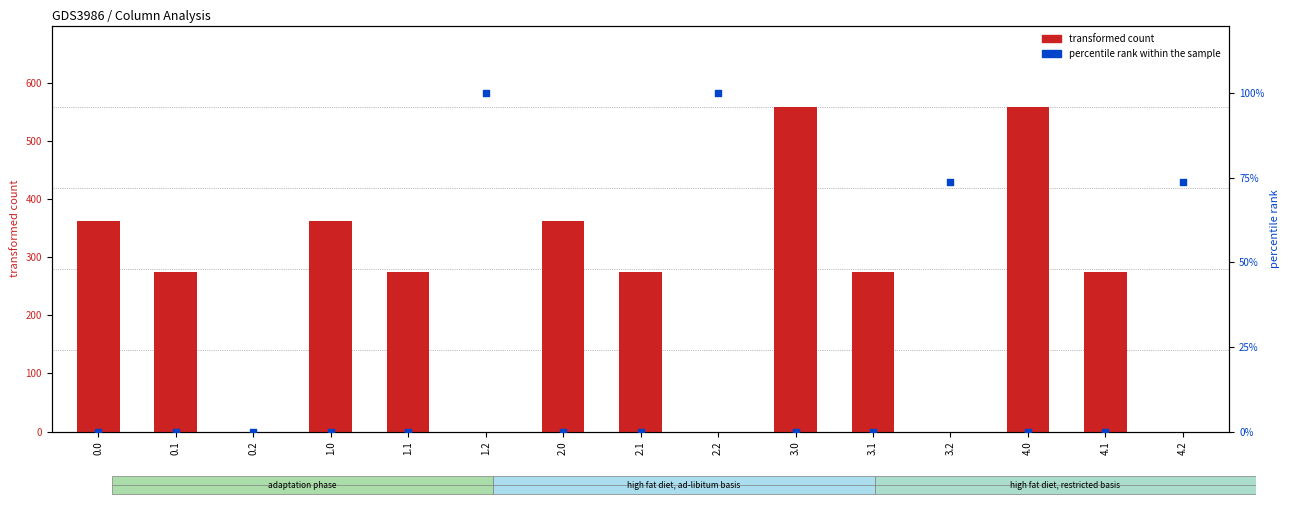

Which series has the largest Y range (max minus min)?

transformed count